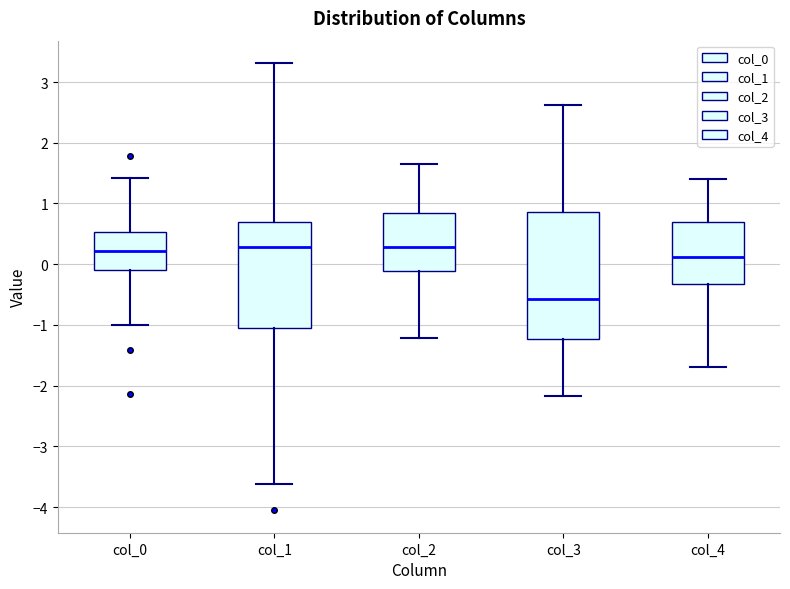

Reading left to right, read every box against the y-axis: the position of its median line, the range the box covers, and the ends of its whiskers. The values are not printed on the chart, so give them approximately, as read against the axis.

col_0: median 0.2, box -0.1 to 0.5, whiskers -1.0 to 1.4
col_1: median 0.3, box -1.1 to 0.7, whiskers -3.6 to 3.3
col_2: median 0.3, box -0.1 to 0.8, whiskers -1.2 to 1.6
col_3: median -0.6, box -1.2 to 0.9, whiskers -2.2 to 2.6
col_4: median 0.1, box -0.3 to 0.7, whiskers -1.7 to 1.4